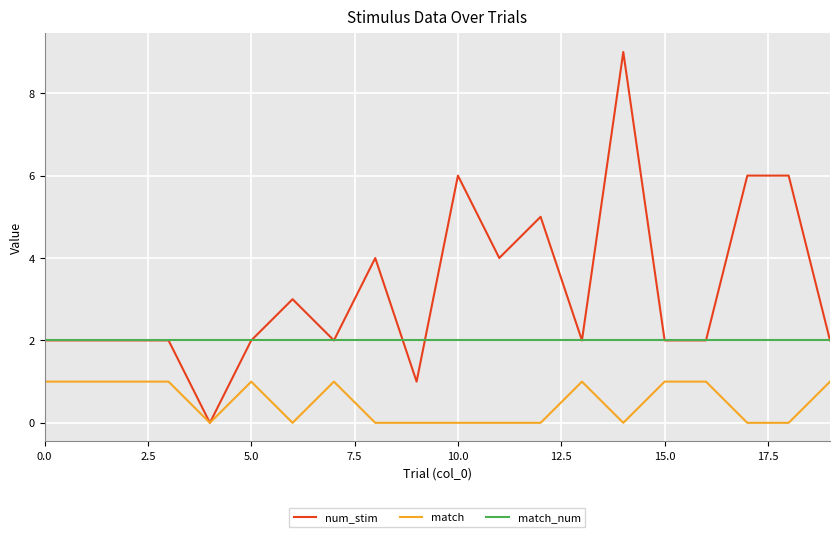

Which series has the widest spread of values?

num_stim